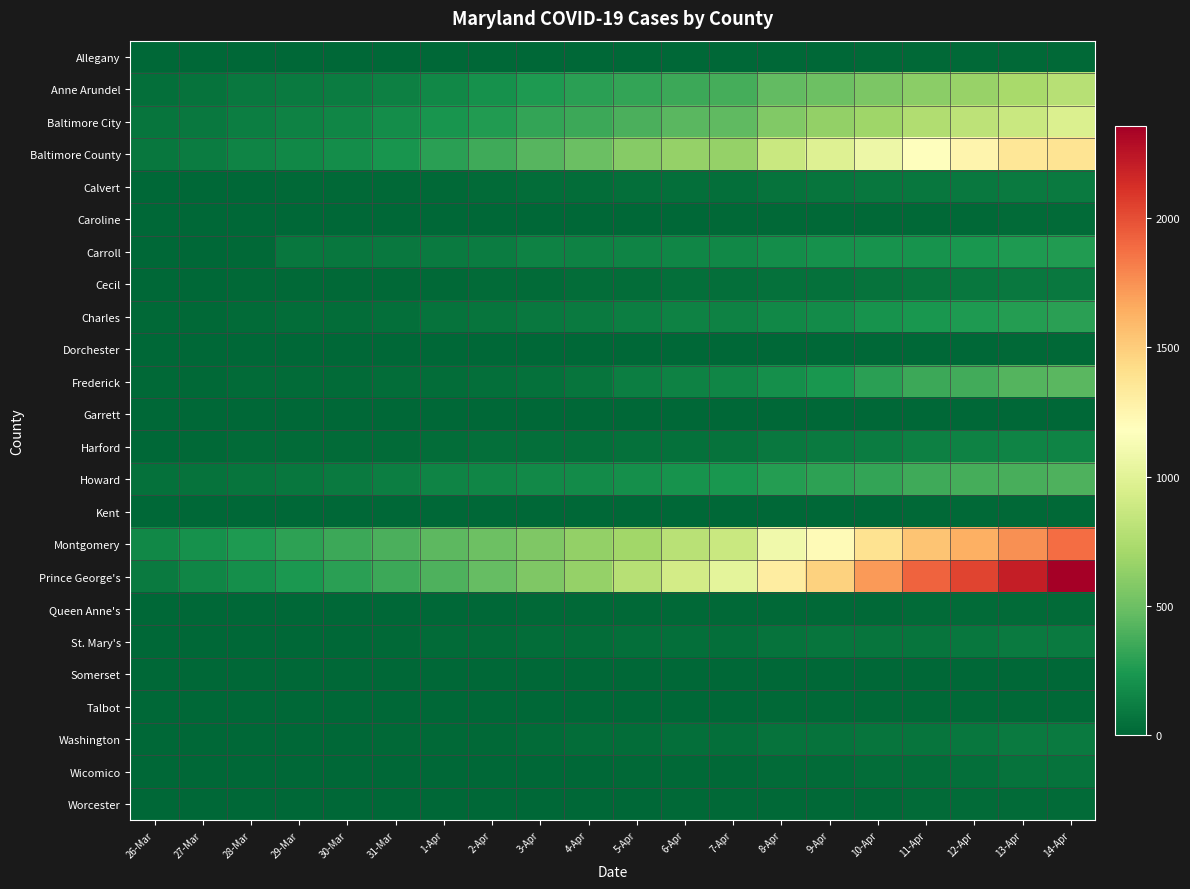

What is the greatest value displayed?

2356